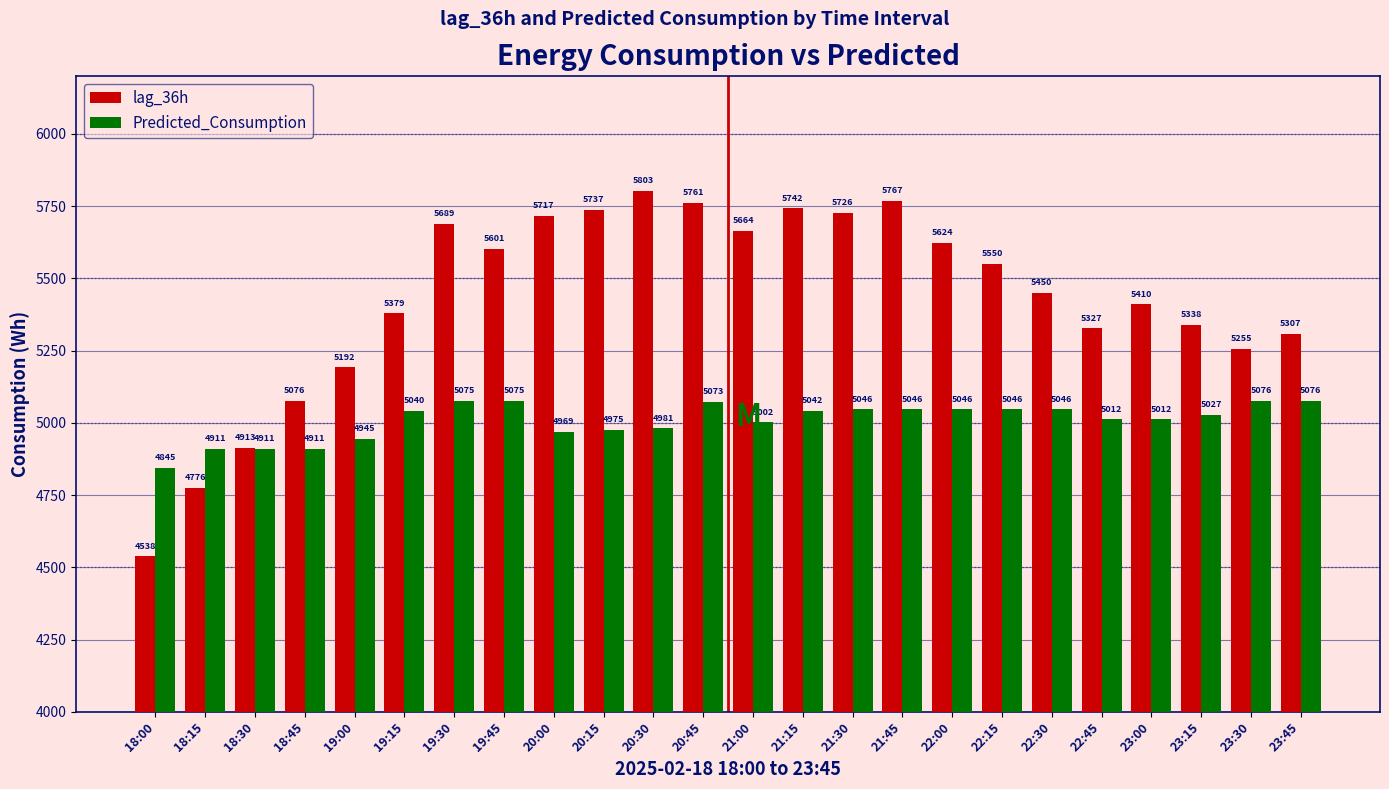

True or false: lag_36h has a value of 5624.0 at 22:00.

True